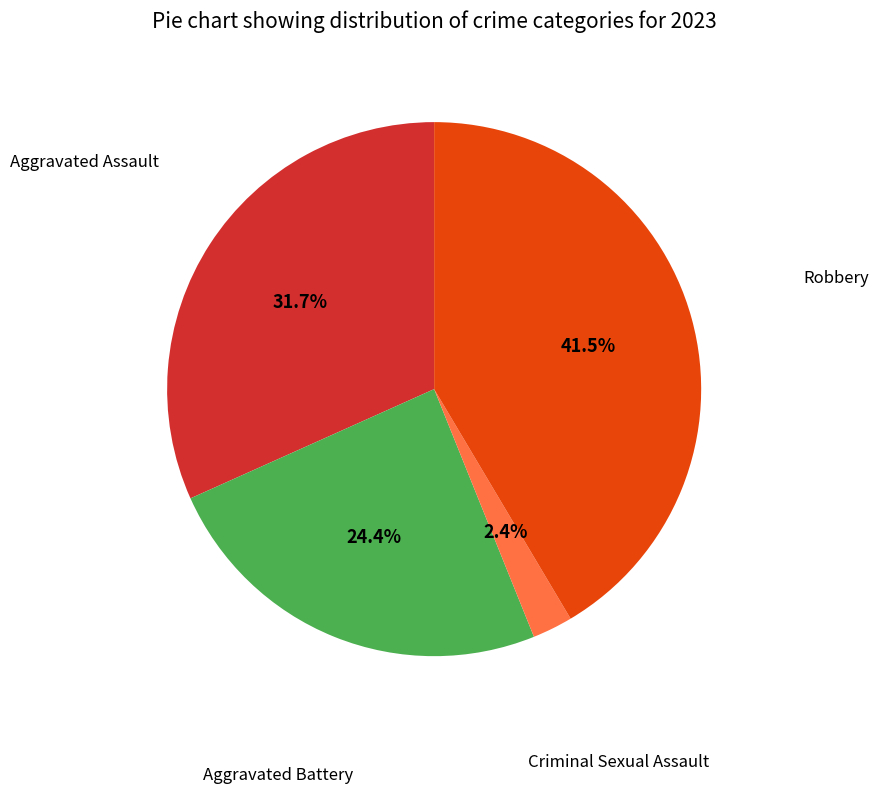

How many slices are in this pie chart?

4